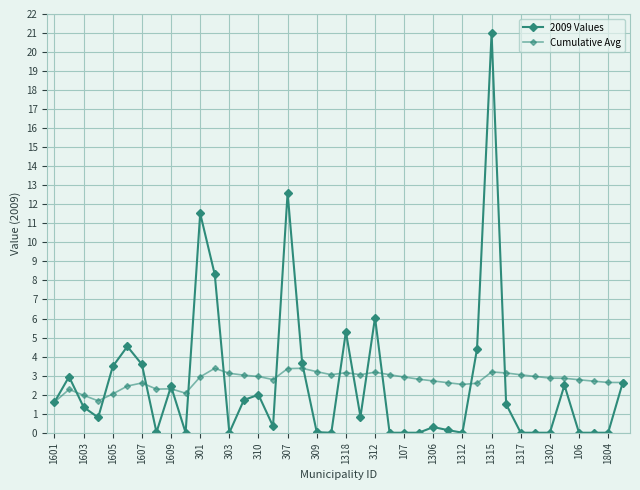

Reading left to right, extract all data points from this chart.

2009 Values: 1.6	2.9	1.3	0.8	3.5	4.5	3.6	0.0	2.4	0.0	11.5	8.3	0.0	1.7	2.0	0.3	12.6	3.7	0.0	0.0	5.3	0.8	6.1	0.0	0.0	0.0	0.3	0.1	0.0	4.4	21.0	1.5	0.0	0.0	0.0	2.5	0.0	0.0	0.0	2.6
Cumulative Avg: 1.6	2.3	2.0	1.7	2.0	2.5	2.6	2.3	2.3	2.1	2.9	3.4	3.1	3.0	3.0	2.8	3.4	3.4	3.2	3.0	3.2	3.0	3.2	3.0	2.9	2.8	2.7	2.6	2.5	2.6	3.2	3.1	3.0	3.0	2.9	2.9	2.8	2.7	2.6	2.6